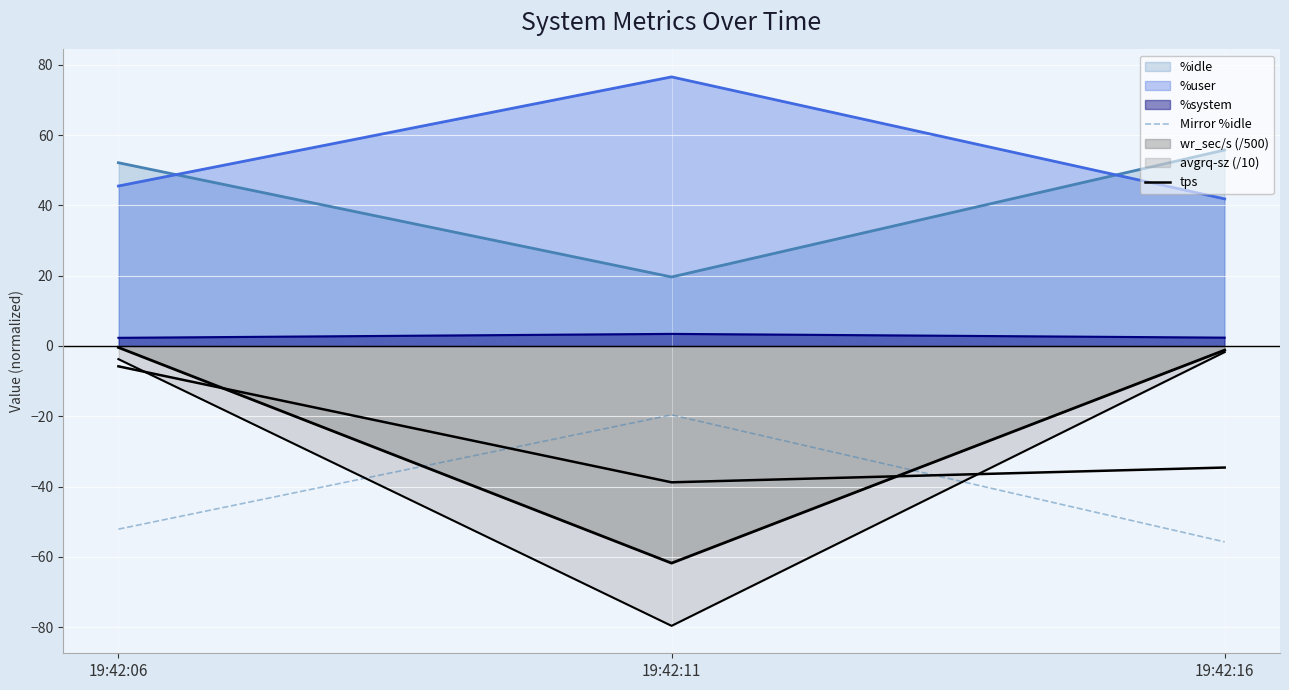

What is the difference between the Mirror %idle values at 19:42:11 and 19:42:06?

32.5